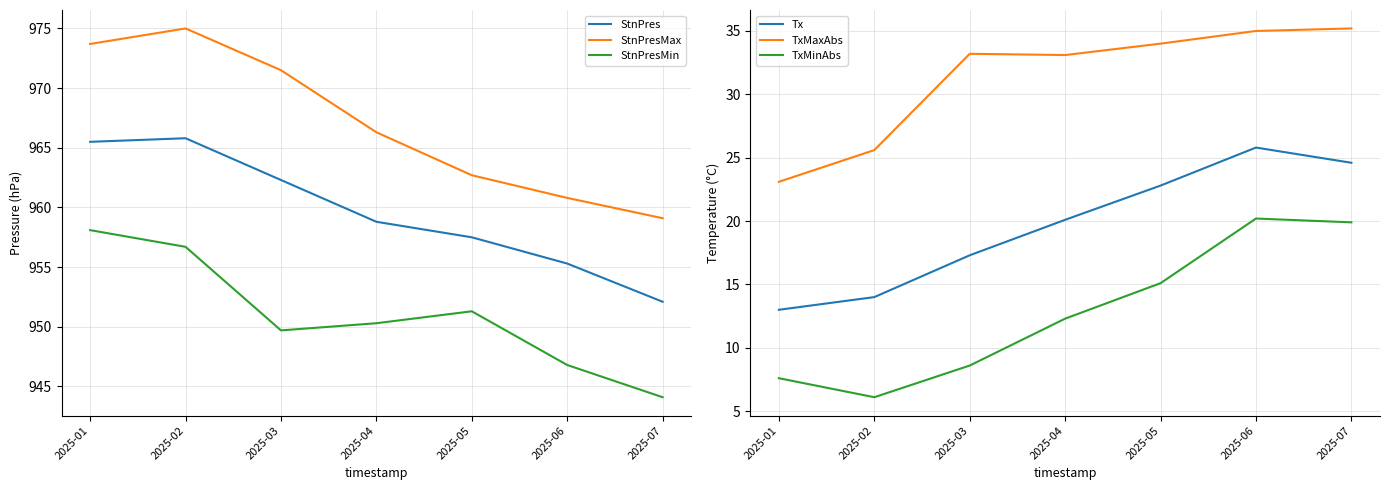

Reading right to left, transcribe all the data shown in this chart.

StnPres: 952.1	955.3	957.5	958.8	962.3	965.8	965.5
StnPresMax: 959.1	960.8	962.7	966.3	971.5	975.0	973.7
StnPresMin: 944.1	946.8	951.3	950.3	949.7	956.7	958.1
Tx: 24.6	25.8	22.8	20.1	17.3	14.0	13.0
TxMaxAbs: 35.2	35.0	34.0	33.1	33.2	25.6	23.1
TxMinAbs: 19.9	20.2	15.1	12.3	8.6	6.1	7.6